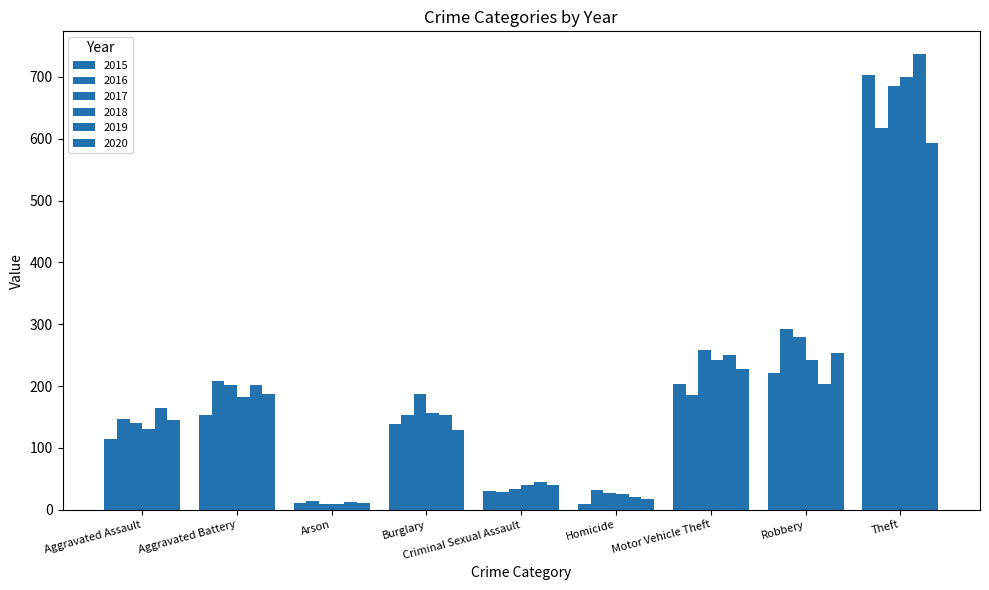

What is the label of the 5th bar from the right?

Criminal Sexual Assault